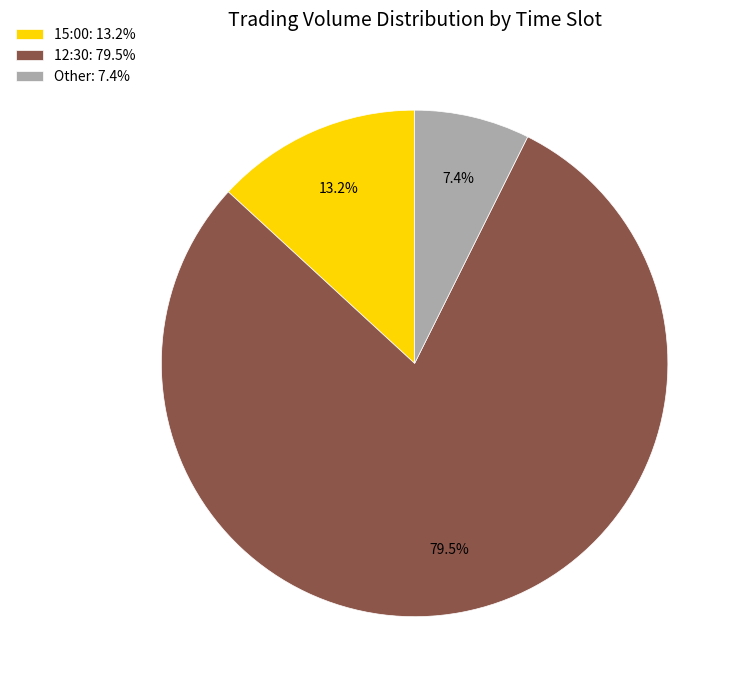

Which category accounts for the majority?

12:30: 79.5%